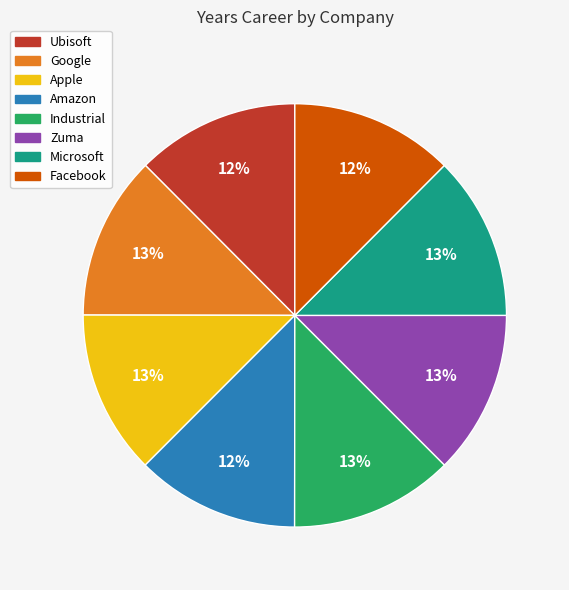

Is there any slice that represents more than half of the pie?

No